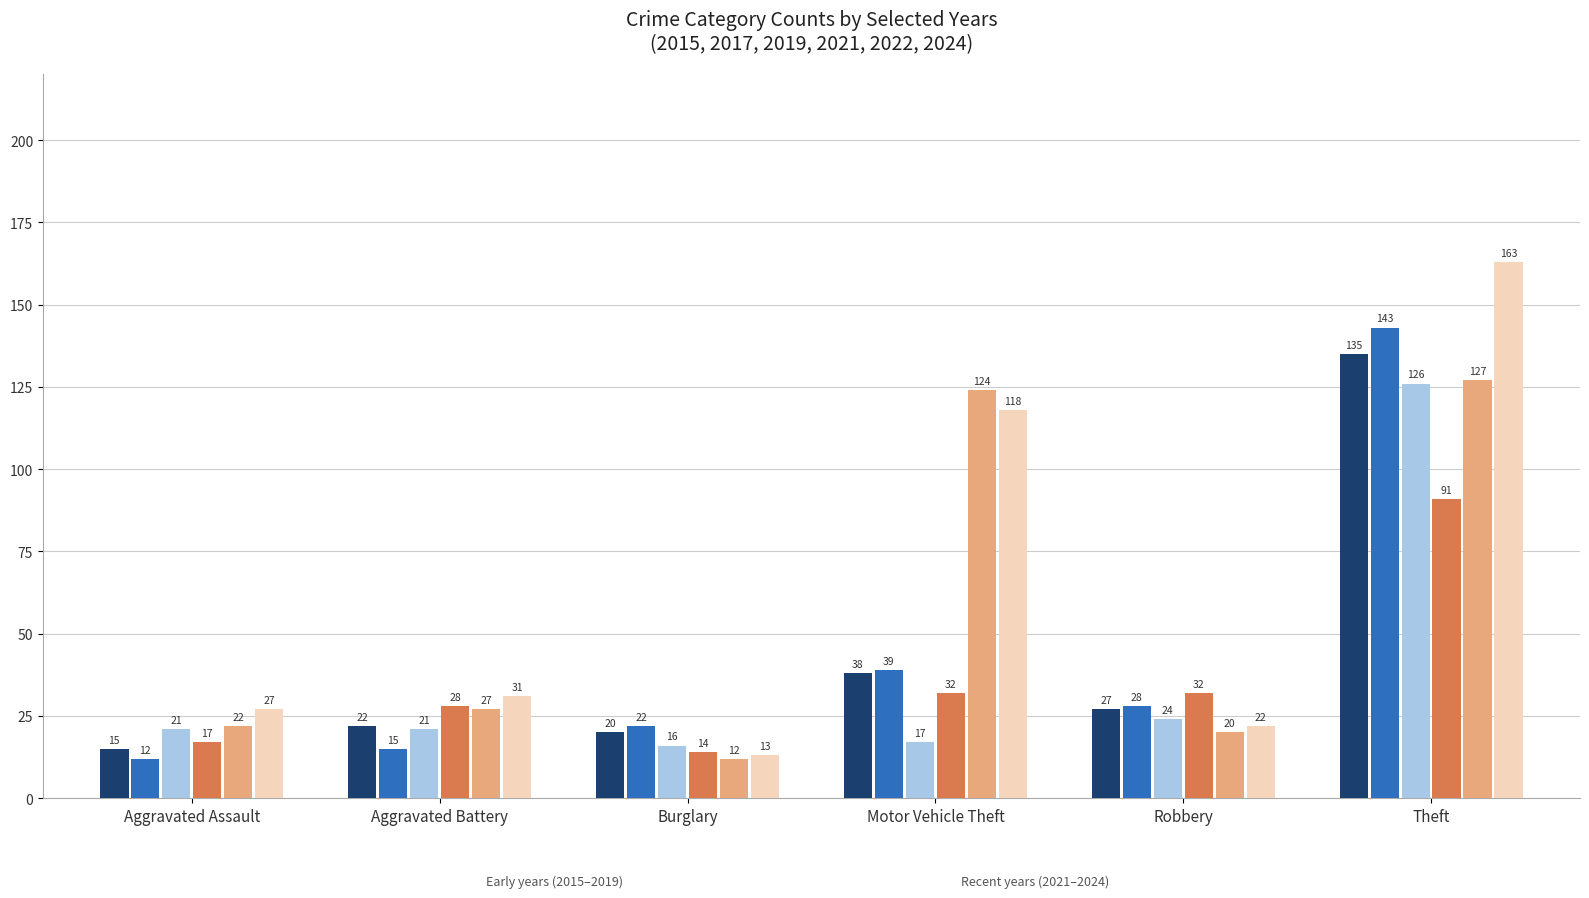

What is the total value across all series at Robbery?

153